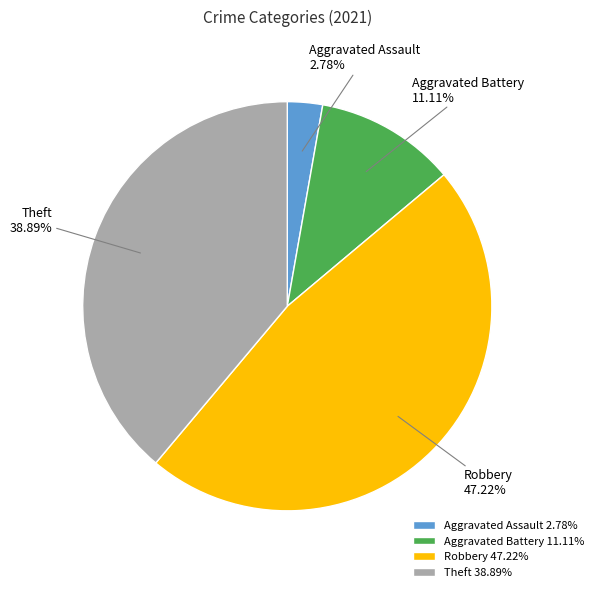

Count the number of slices in the pie.

4